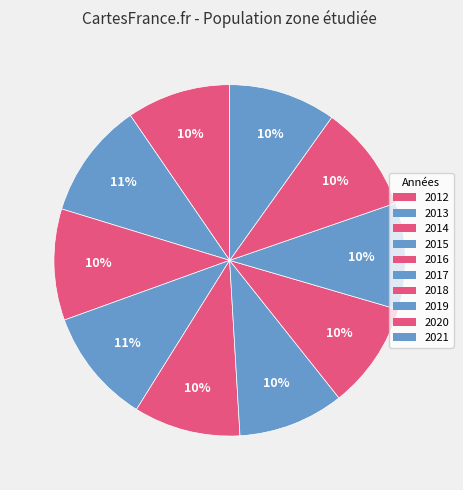

How many segments does this pie chart have?

10